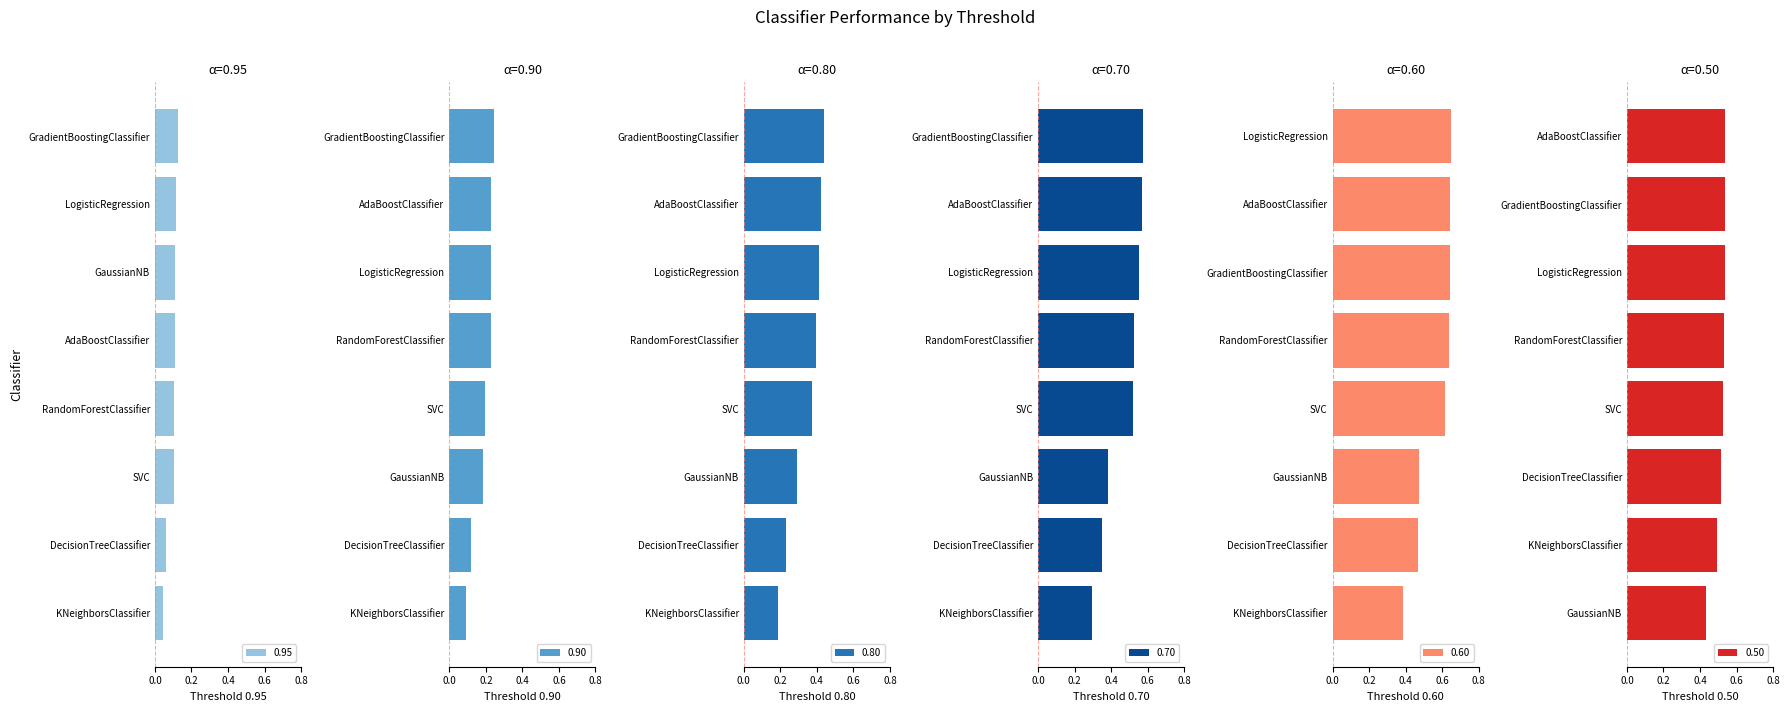

What is the value of the 0.50 bar at the 3rd from the left?

0.5